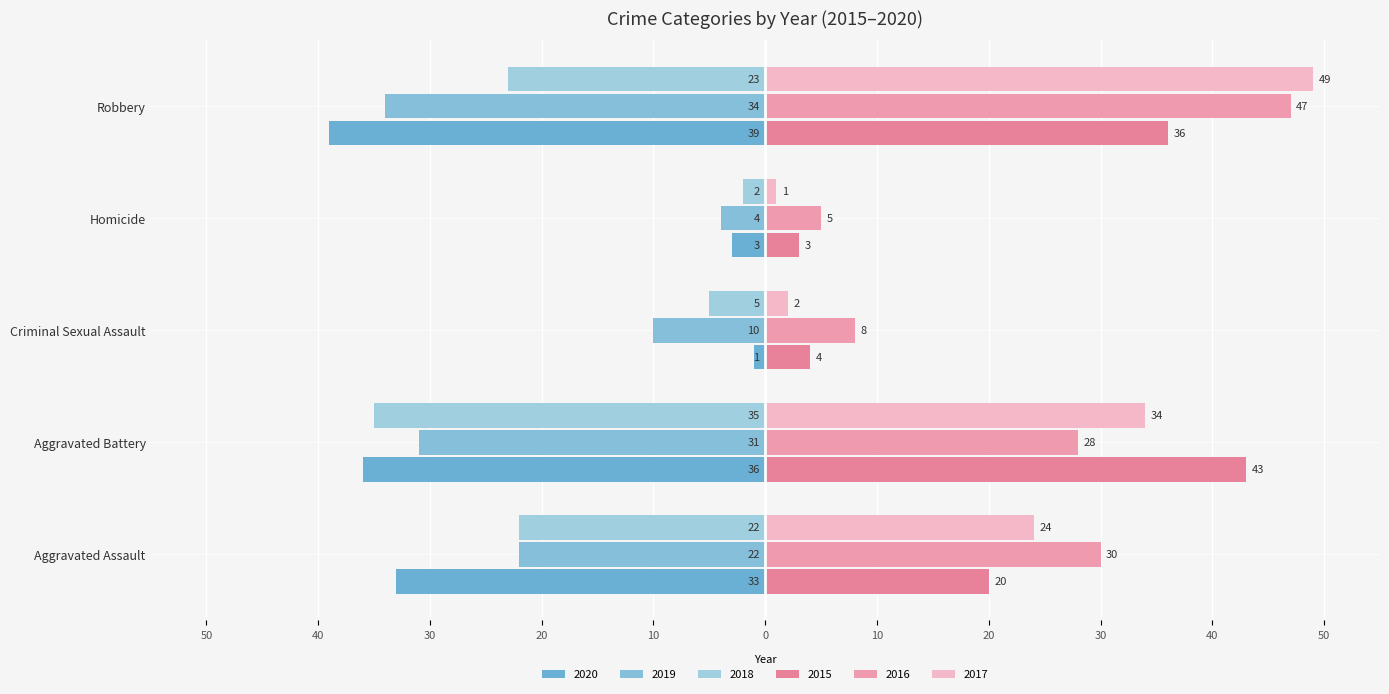

At which category is the sum across all series the highest?

Robbery